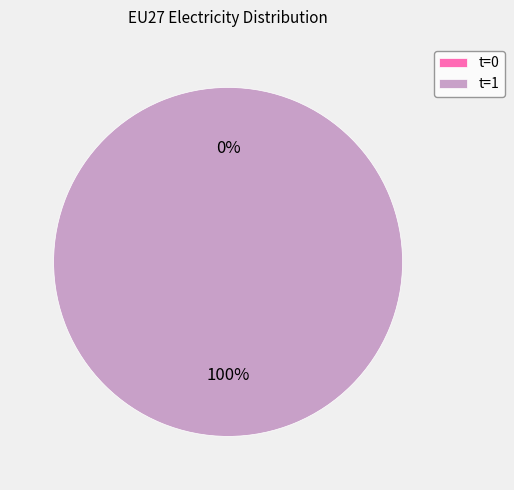

To the nearest percent, what is the difference between the largest and smallest slice percentages?

100%